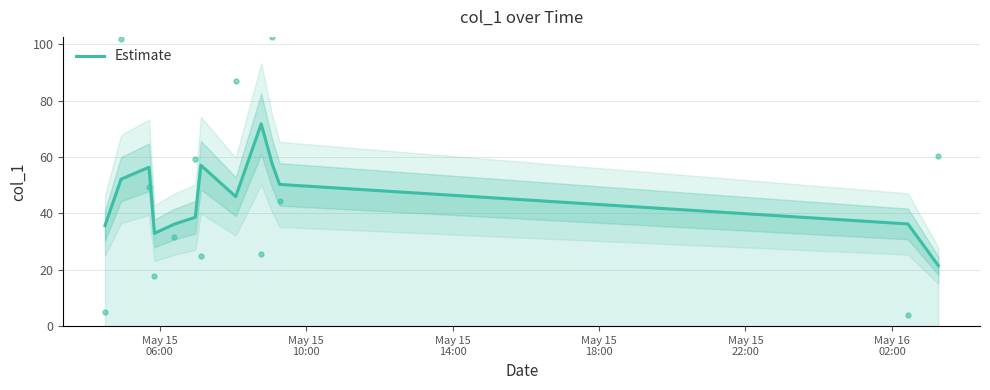

What is the highest value of the Estimate series?

71.8